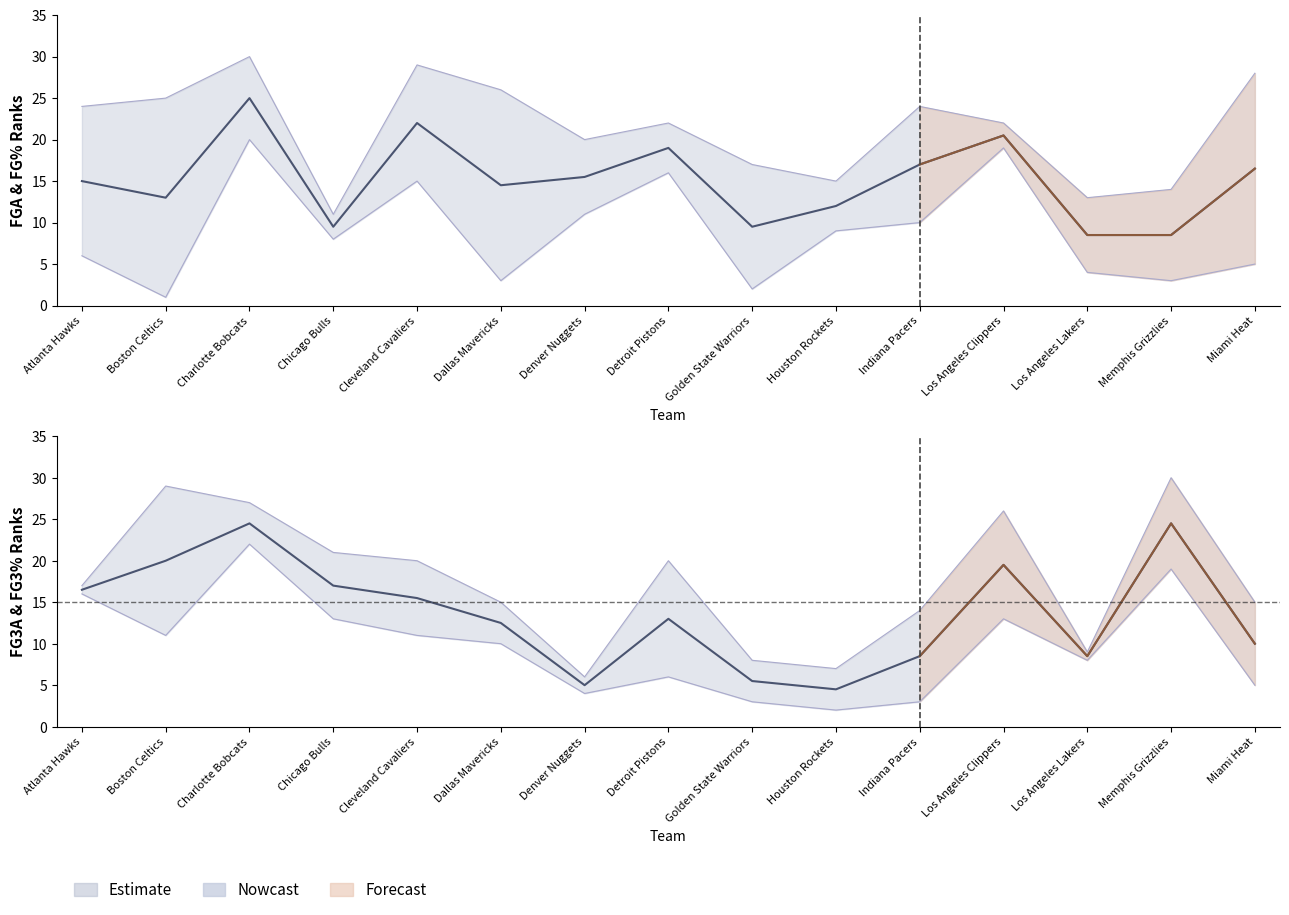

After their last crossing, which series has the higher values: FG3A/FG3% Mid or FGA/FG% Mid?

FGA/FG% Mid